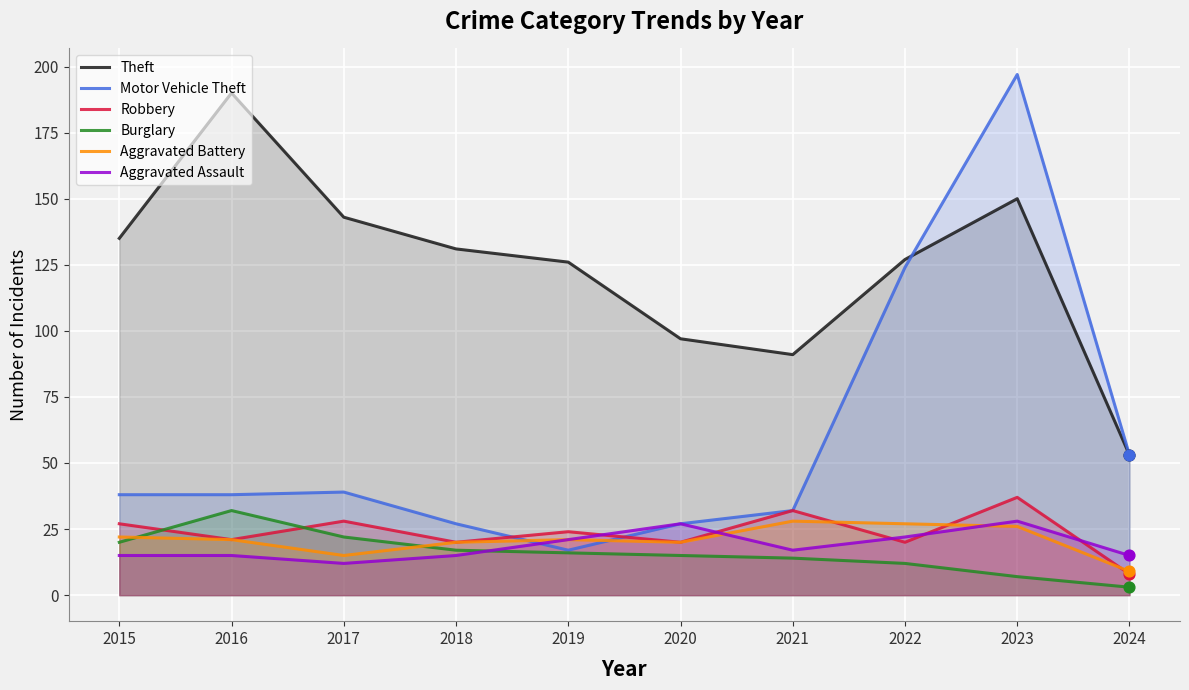

Which series has the widest spread of Y values?

Motor Vehicle Theft